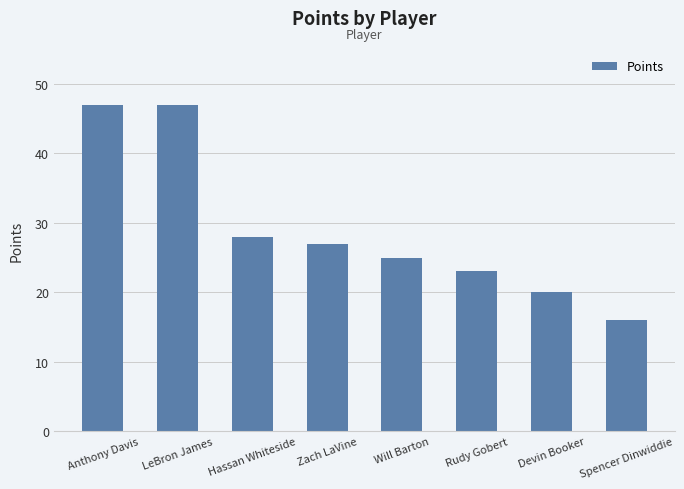

The chart shows a value of 20 at Devin Booker. True or false?

True